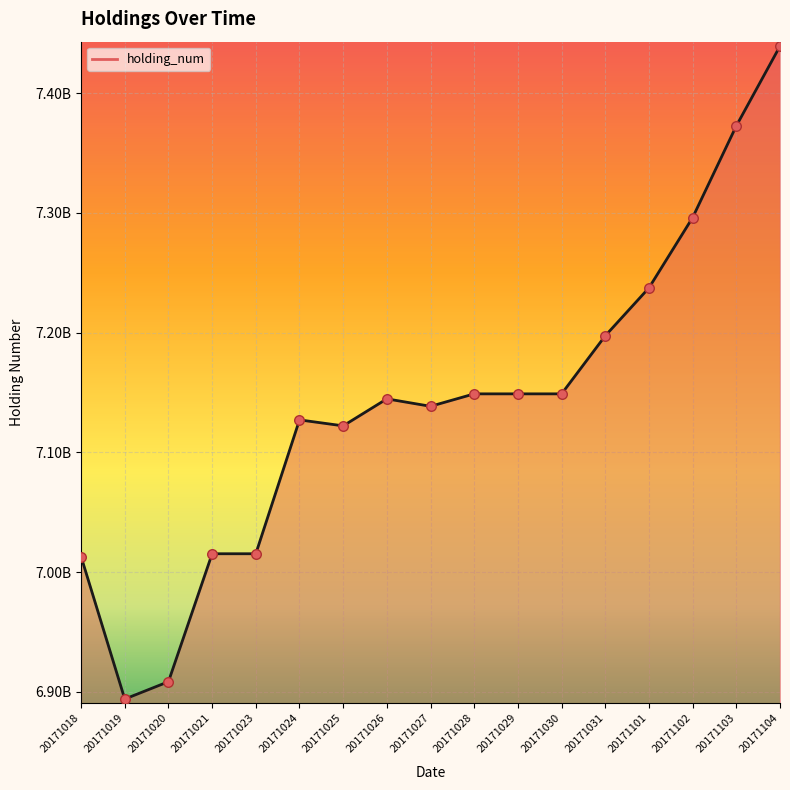

Which has a higher value, 20171028 or 20171019?

20171028